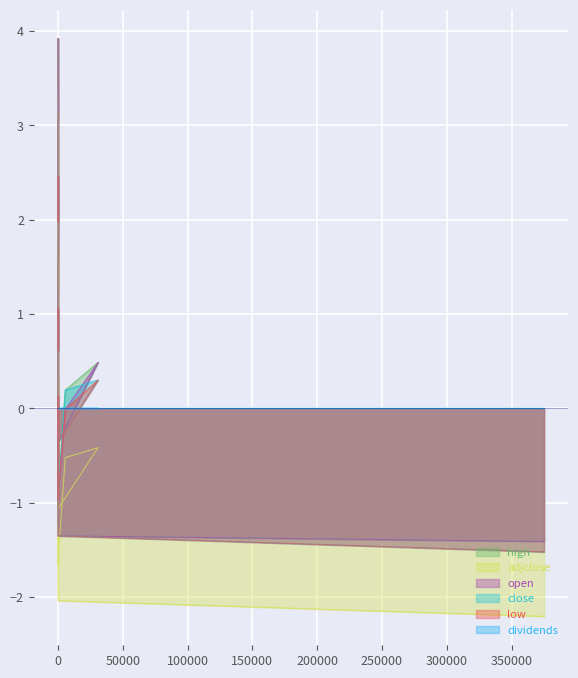

What is the label of the 15th point from the right?

25